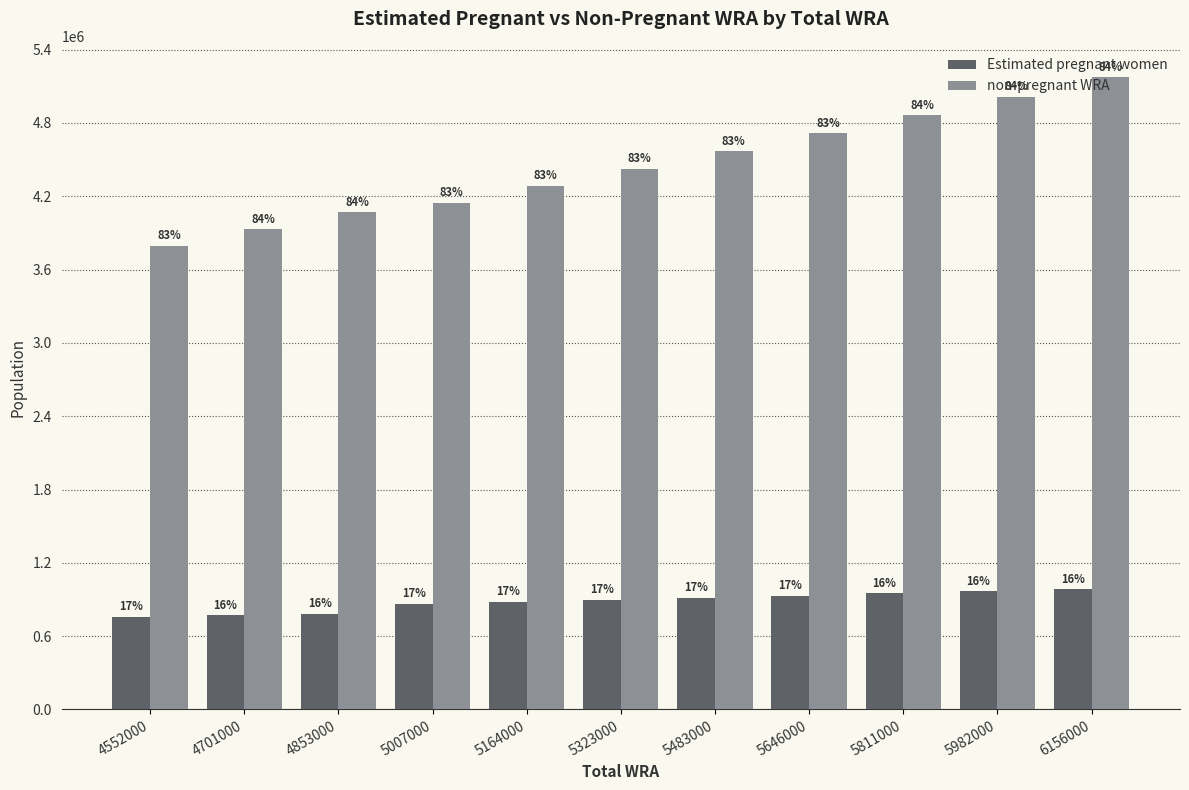

Are the bars grouped side by side (vs. stacked)?

Yes